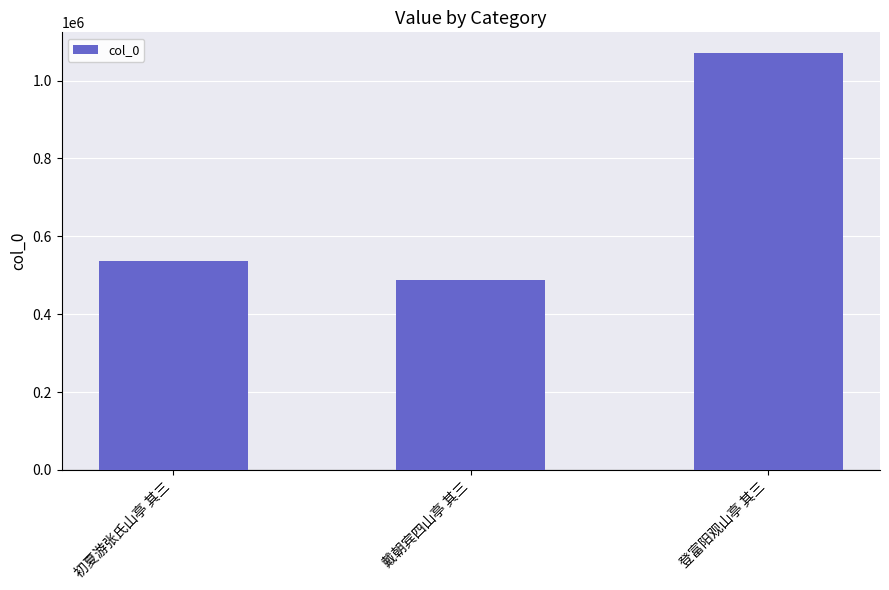

What is the minimum value shown in the chart?

488599